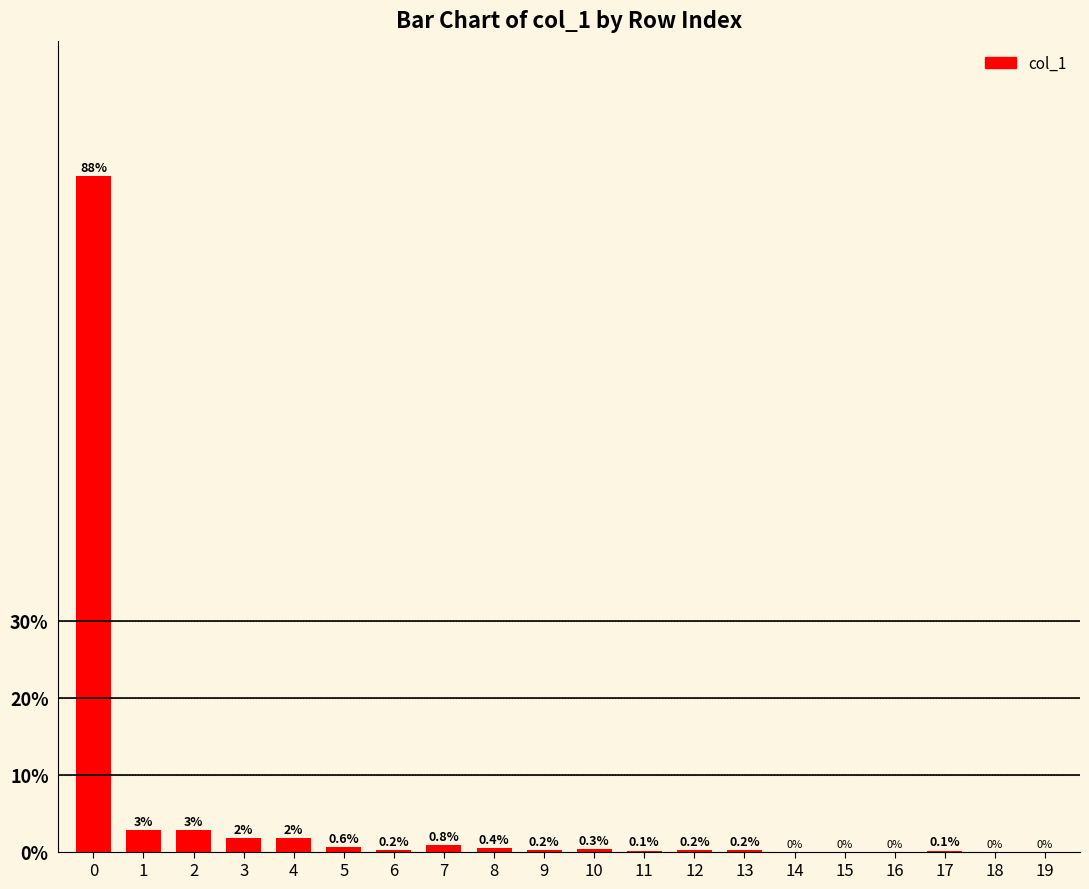

Between 12 and 11, which is larger?

12